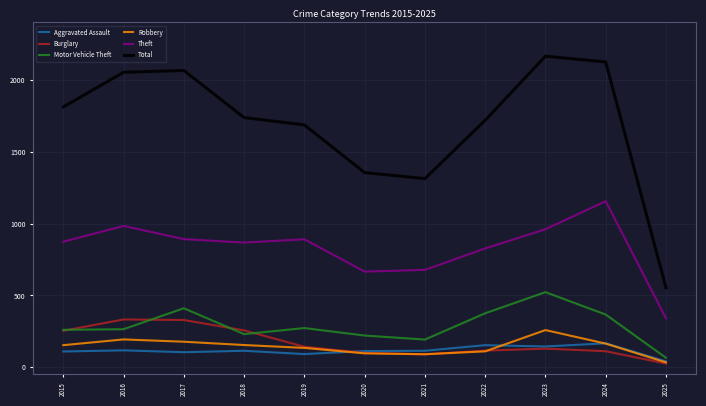

True or false: Burglary and Robbery intersect in this chart.

True